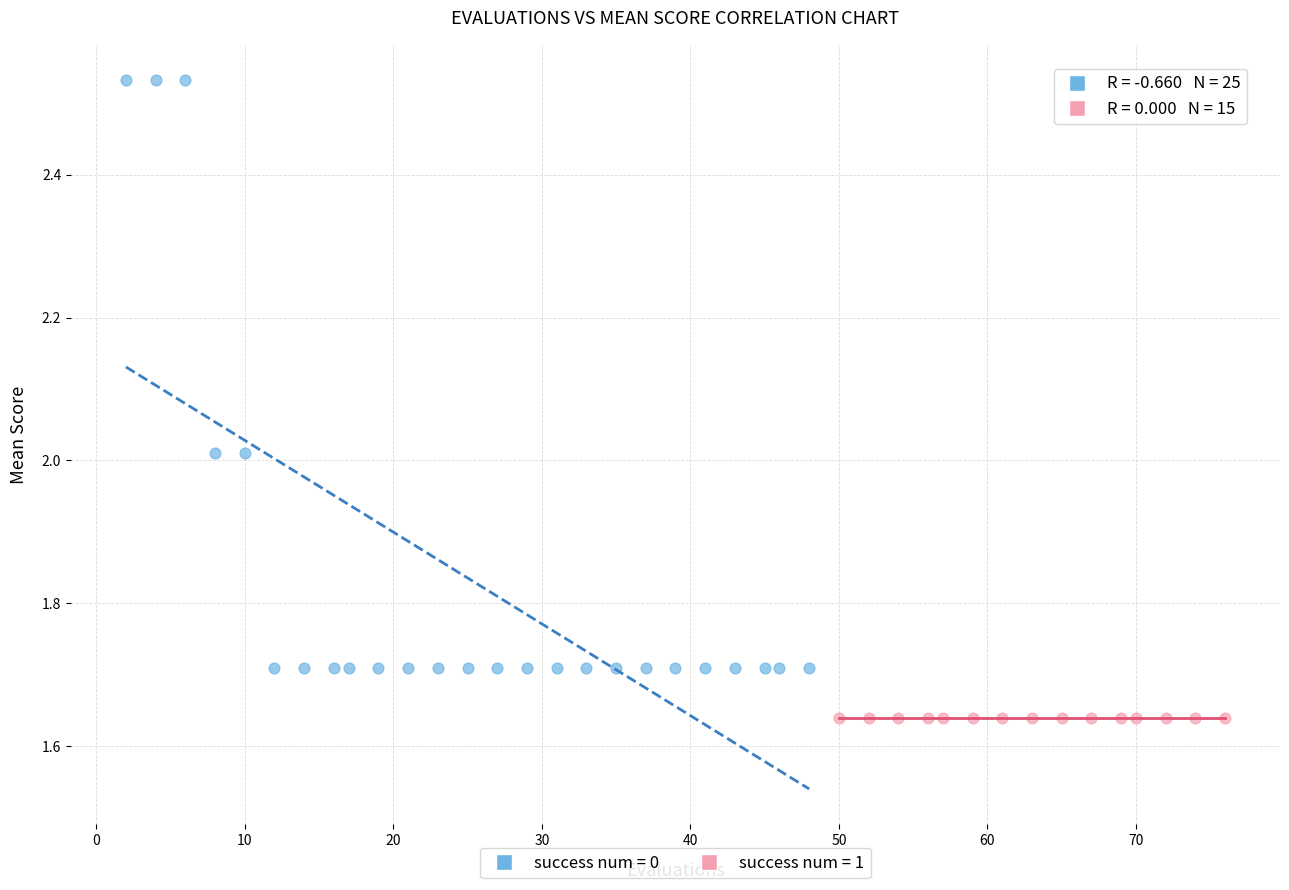

Which series reaches the minimum Y coordinate?

success num = 1